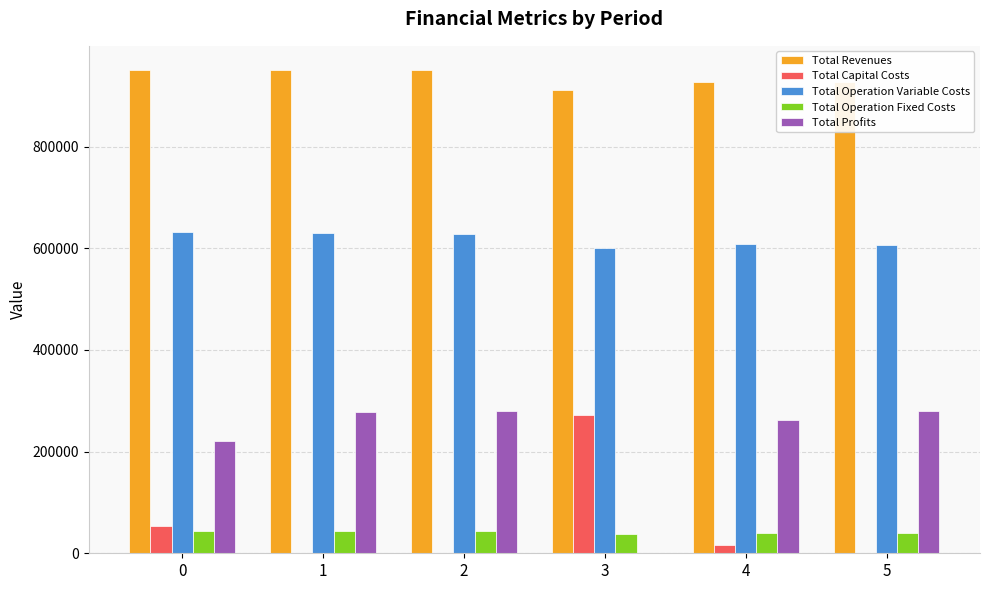

What is the sum of all Total Revenues values?

5619953.0